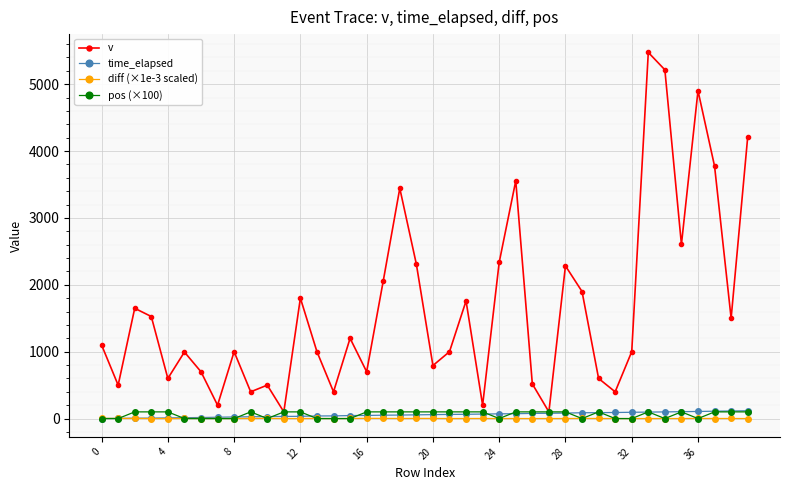

What is the highest value of the v series?

5475.0